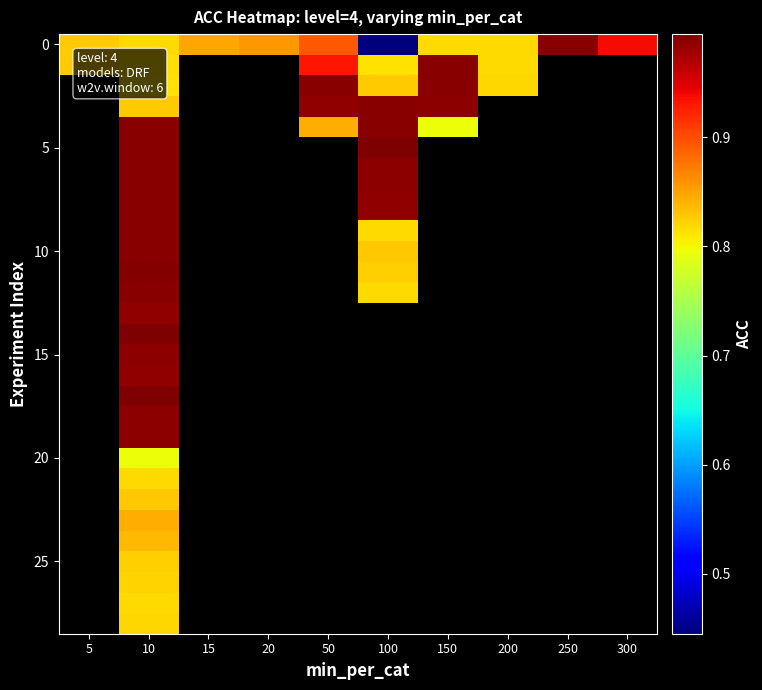

Which has a higher value, 100 or 150?

150